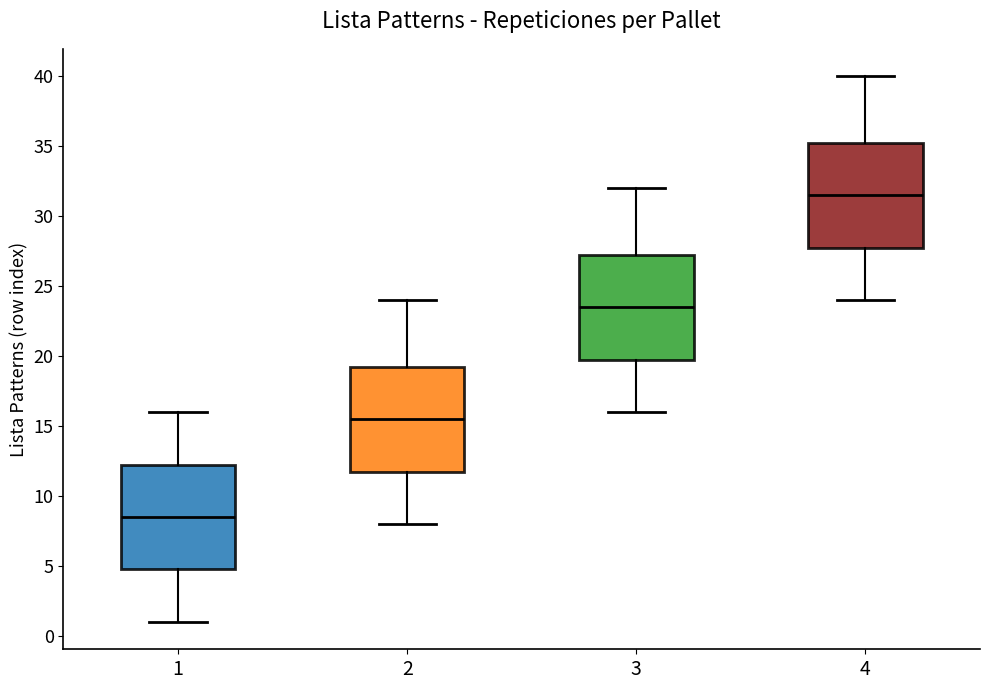

Reading left to right, read every box against the y-axis: the position of its median line, the range the box covers, and the ends of its whiskers. The values are not printed on the chart, so give them approximately, as read against the axis.

1: median 8.5, box 5.0 to 12.5, whiskers 1.0 to 16.0
2: median 15.5, box 12.0 to 19.5, whiskers 8.0 to 24.0
3: median 23.5, box 20.0 to 27.5, whiskers 16.0 to 32.0
4: median 31.5, box 28.0 to 35.5, whiskers 24.0 to 40.0